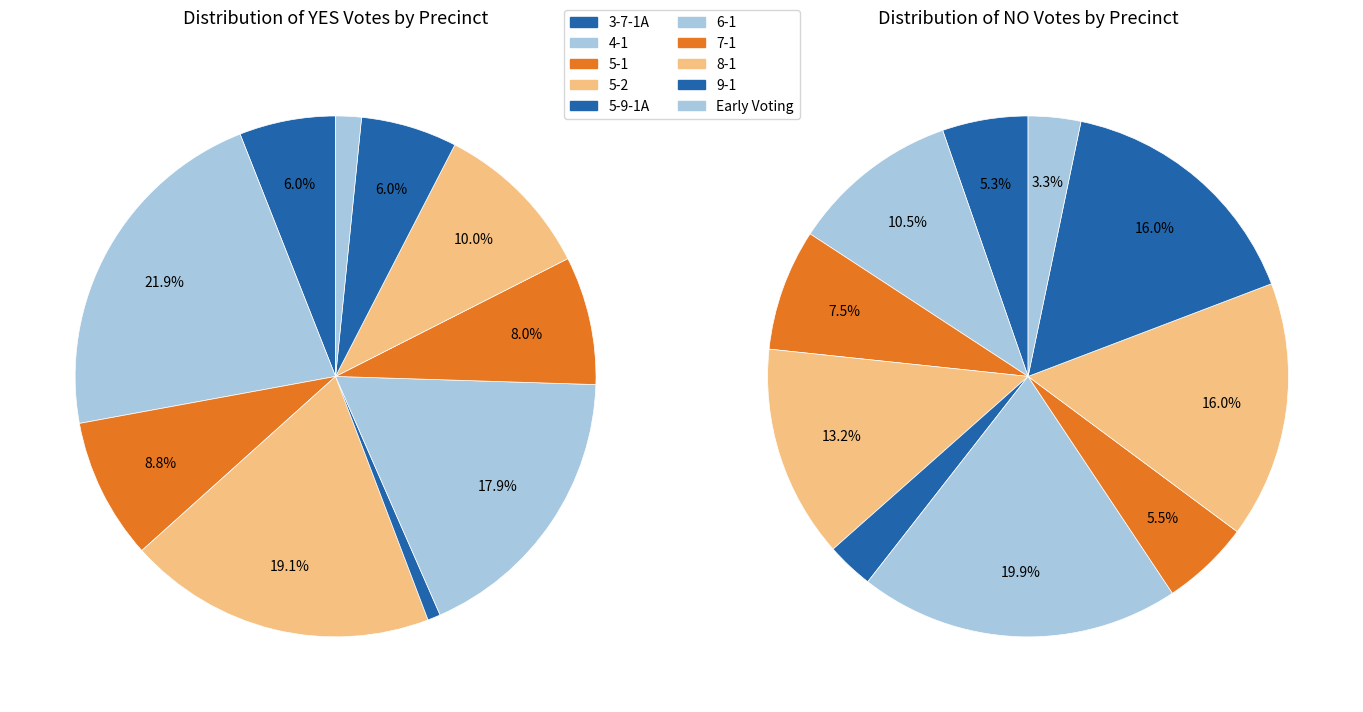

To the nearest percent, what is the difference between the largest and smallest slice percentages?

21%